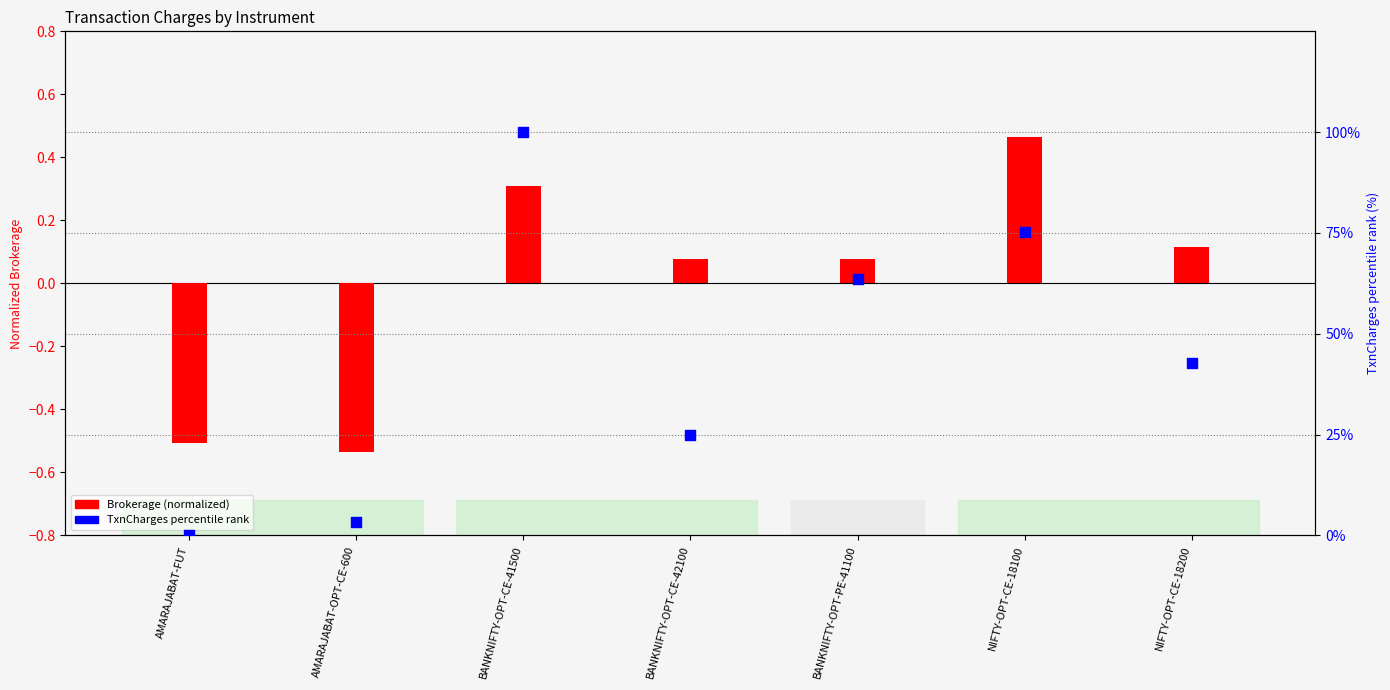

What are all the series names shown in the legend?

Brokerage (normalized), TxnCharges (percentile)